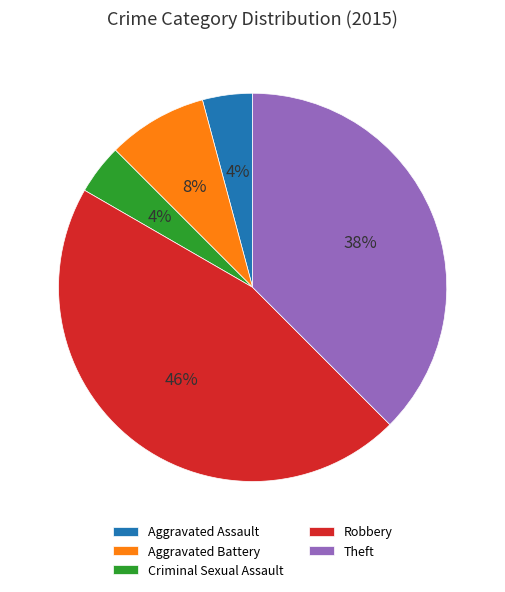

To the nearest percent, what is the difference between the largest and smallest slice percentages?

42%